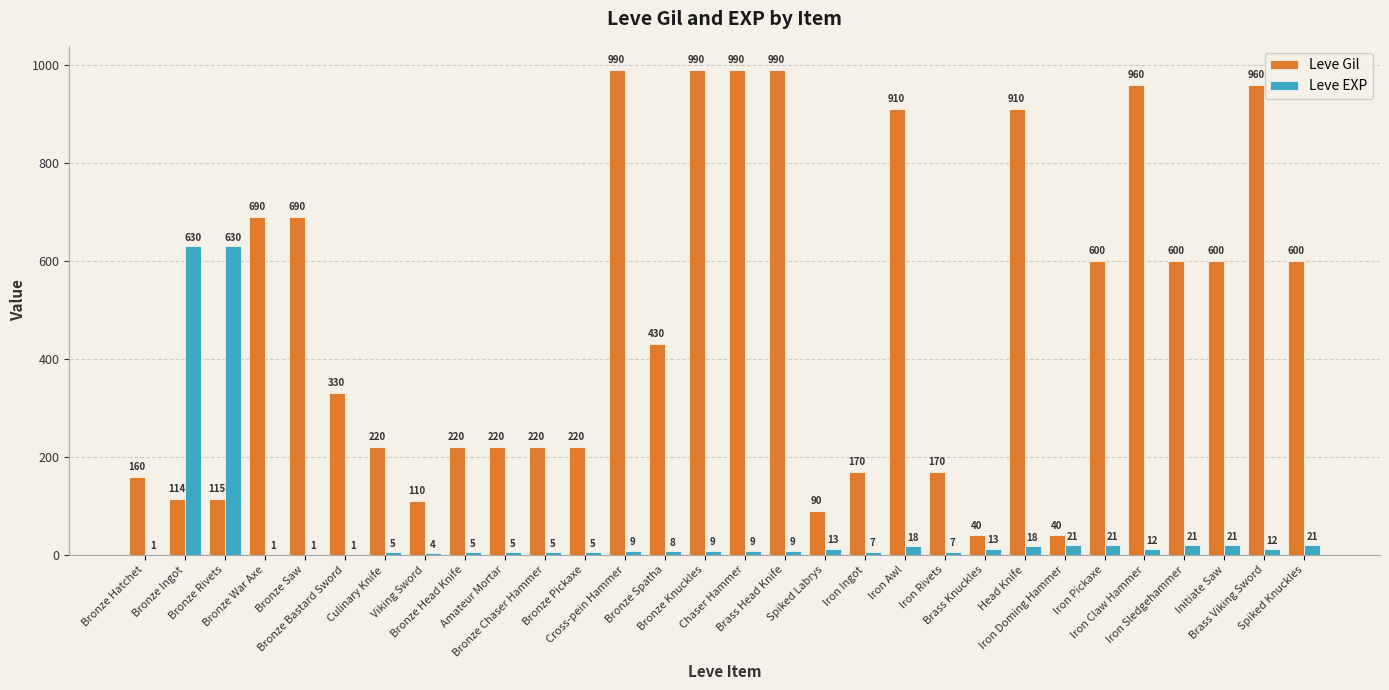

What is the sum of all Leve Gil values?

14349